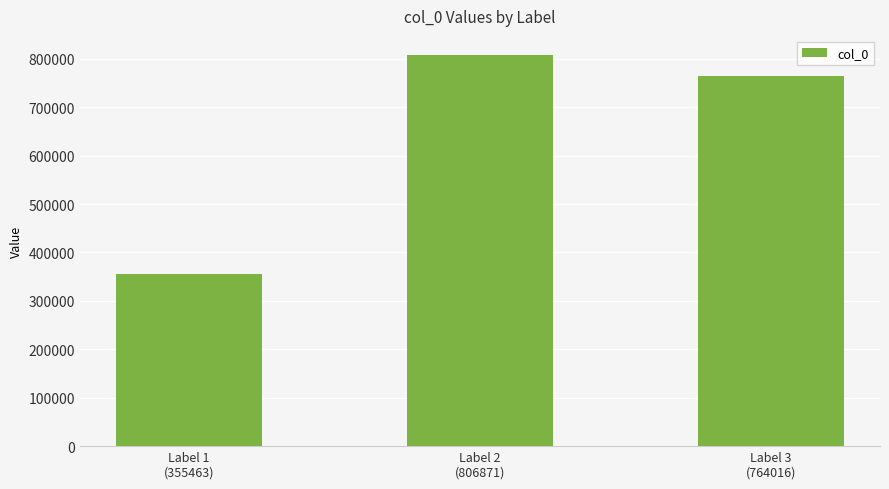

What value does the data have at Label 2
(806871)?

806871